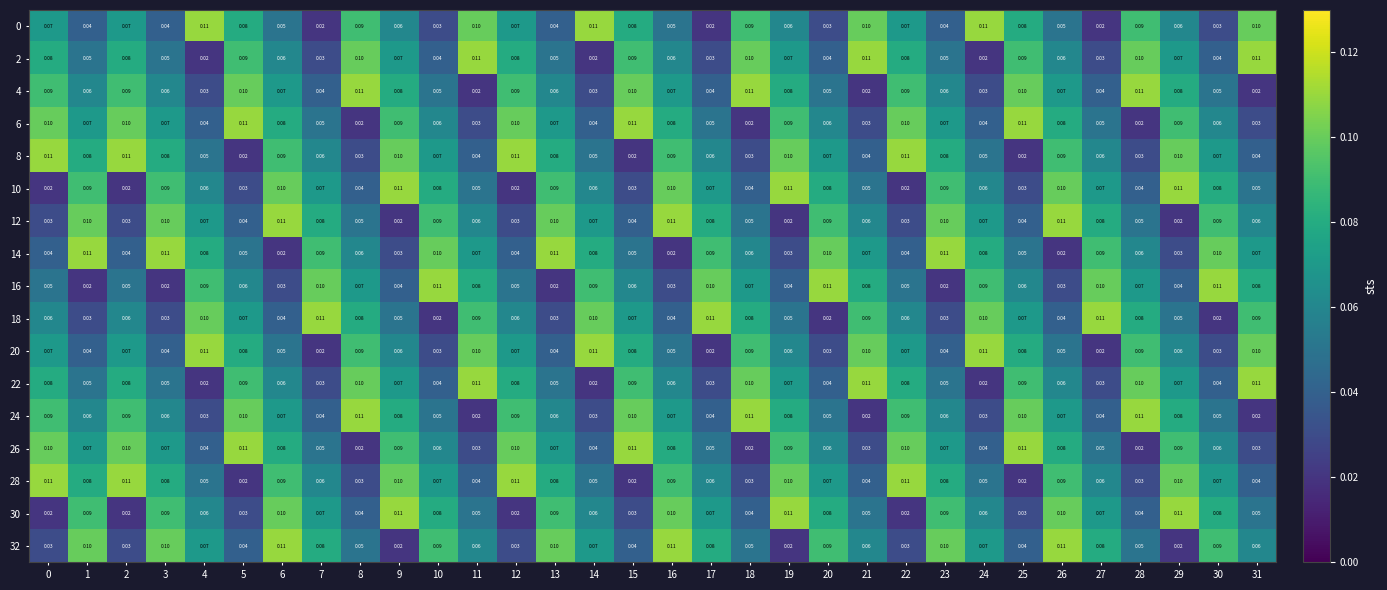

Is the value of 16 at 18 greater than the value of 26 at 18?

Yes